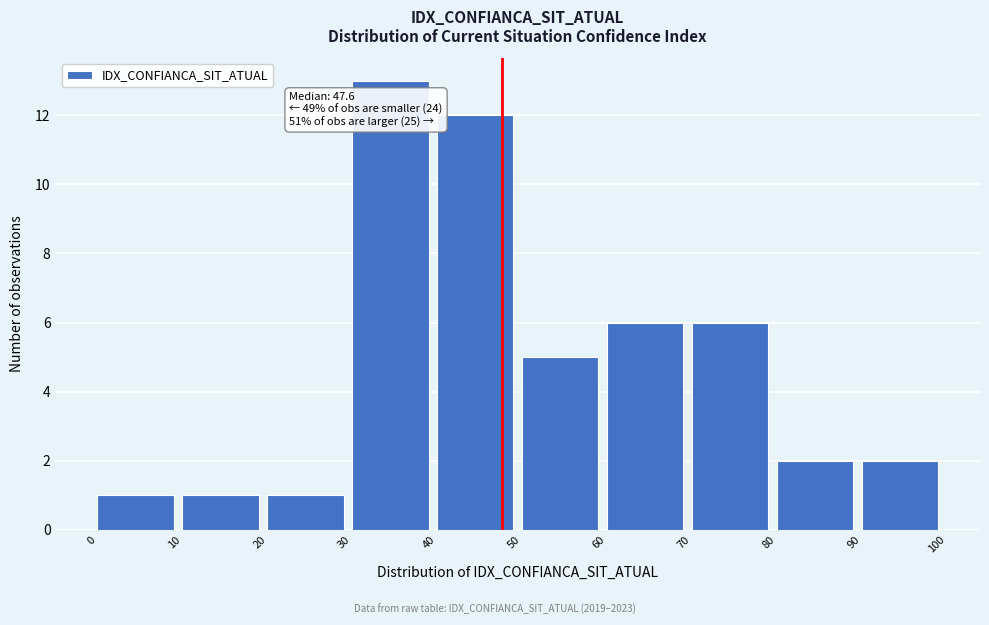

Over which range of the x-axis is the bar tallest?

30 to 40